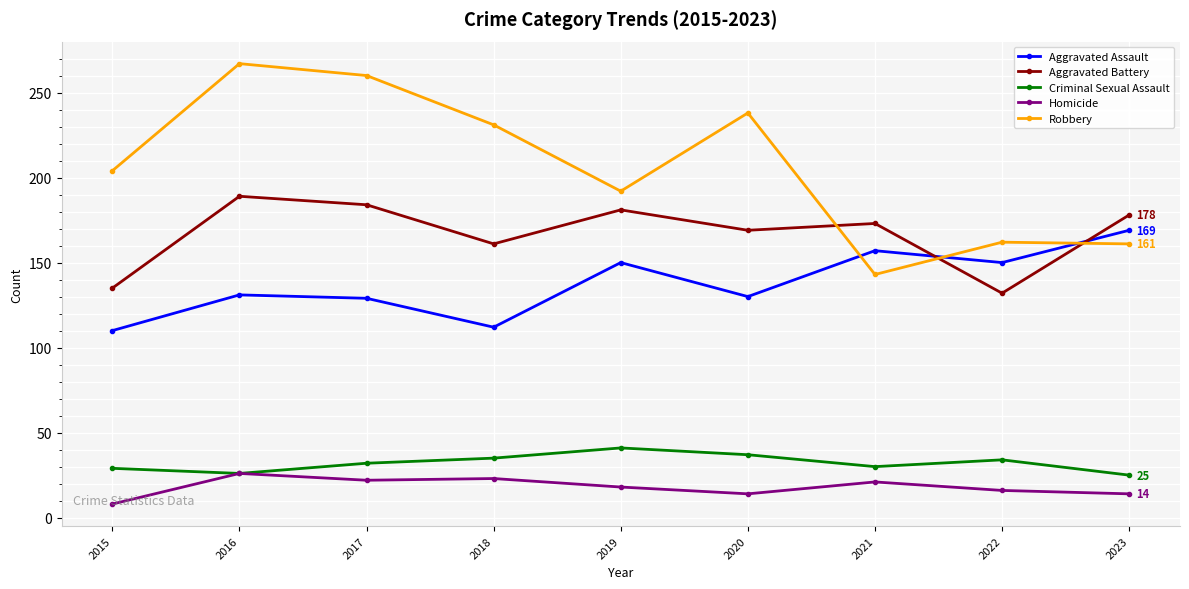

At which category does Aggravated Battery reach its first local valley?

2018